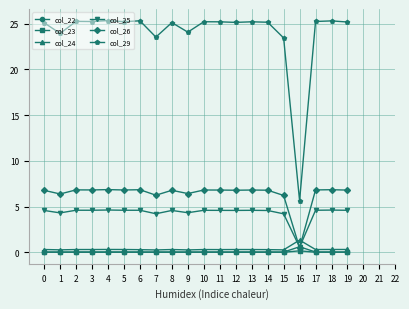

After their last crossing, which series has the higher values: col_24 or col_25?

col_25